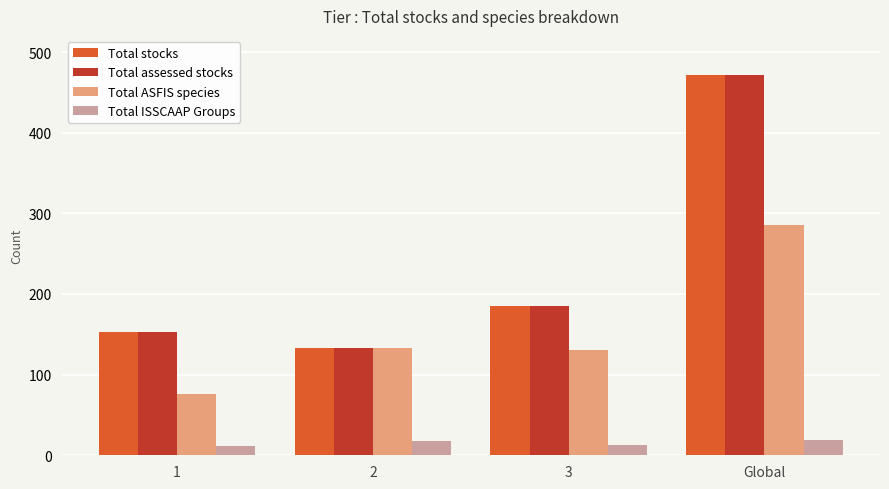

What is the value of the Total assessed stocks bar at the 3rd from the left?

185